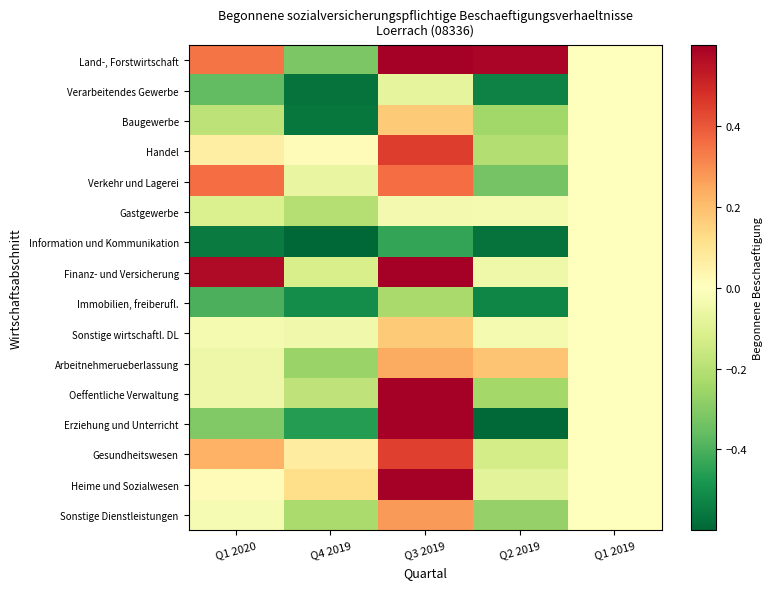

Count the number of data series in this chart.

16